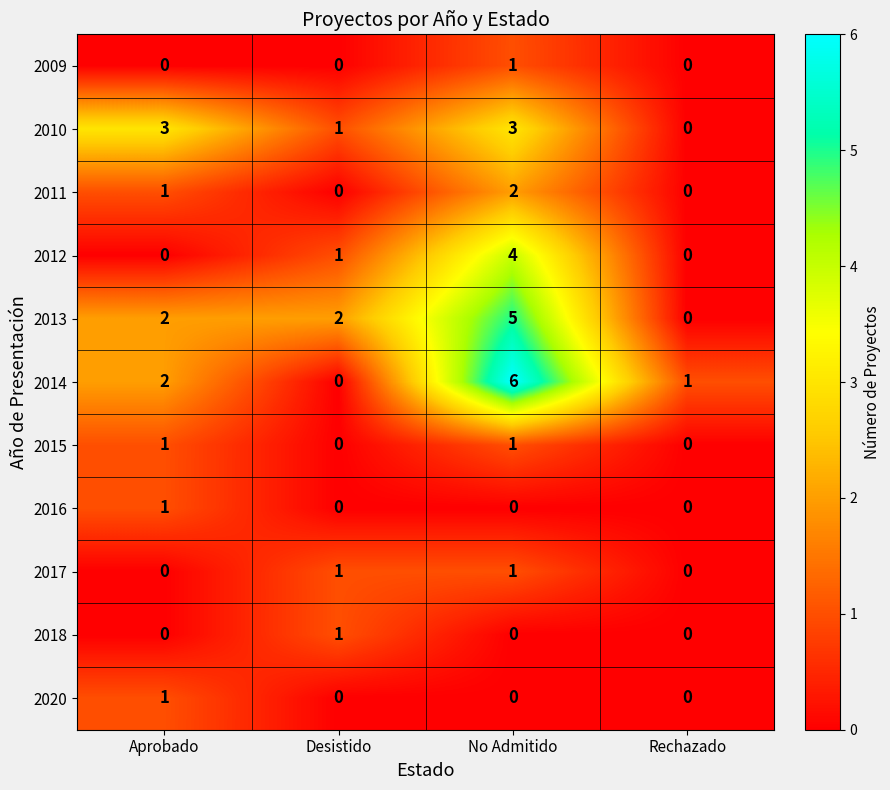

The 2012 series shows 0 at Rechazado. True or false?

True